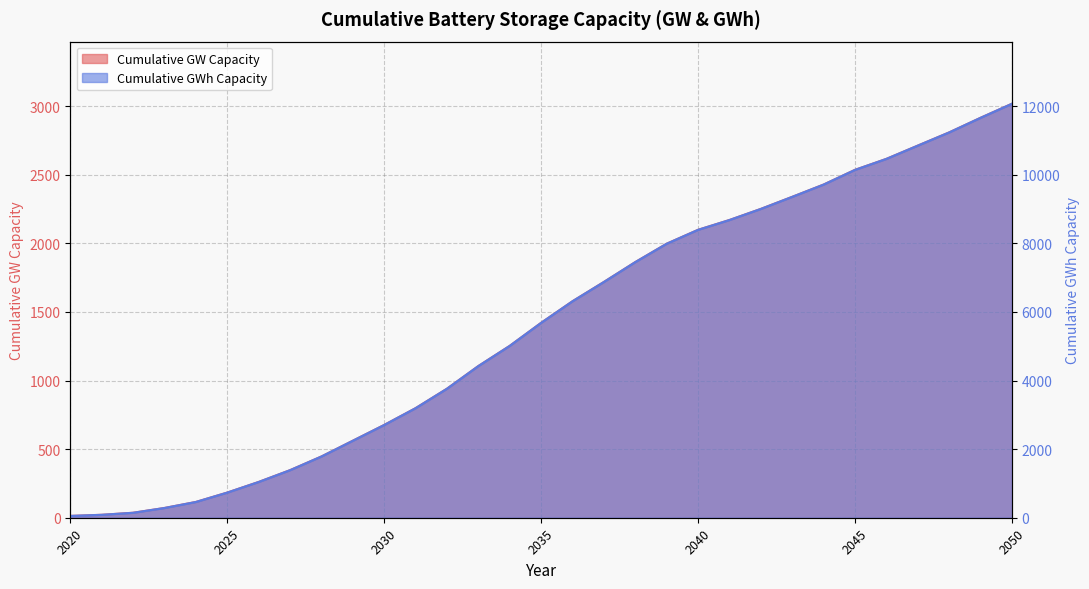

Is it true that Cumulative GW Capacity equals 2536.3 at 2045?

True